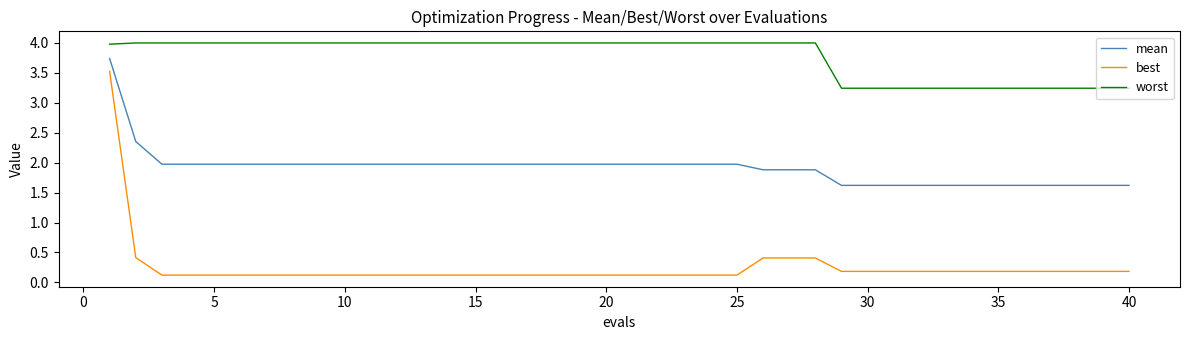

List the series in order of their peak value, highest first.

worst, mean, best